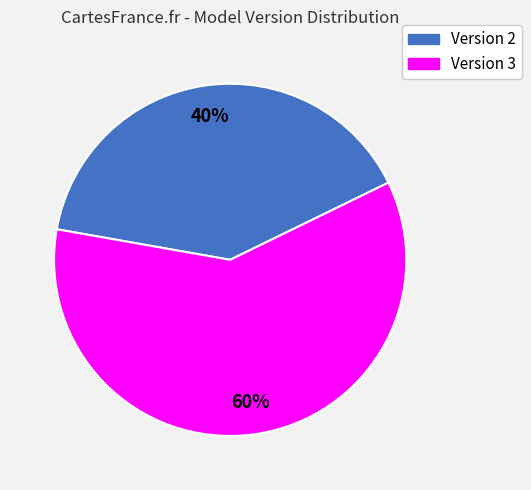

To the nearest percent, what is the average slice percentage?

50%